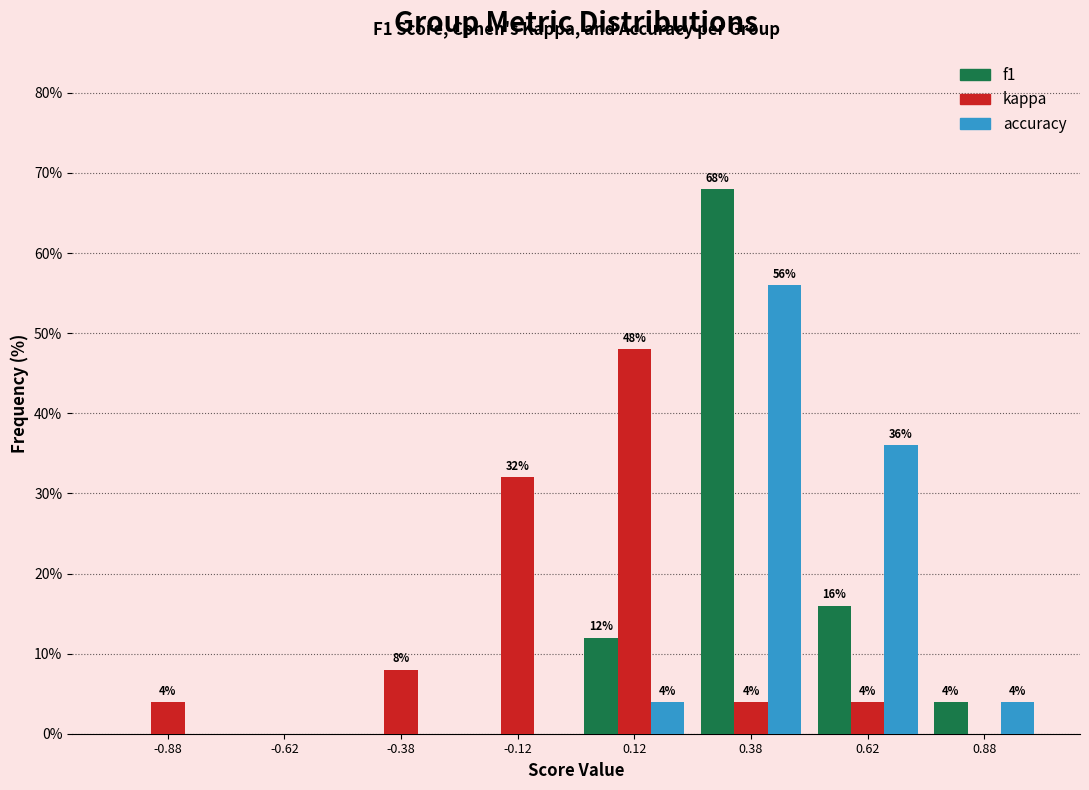

In the accuracy series, which range on the x-axis has the tallest bar?

0.25 to 0.50